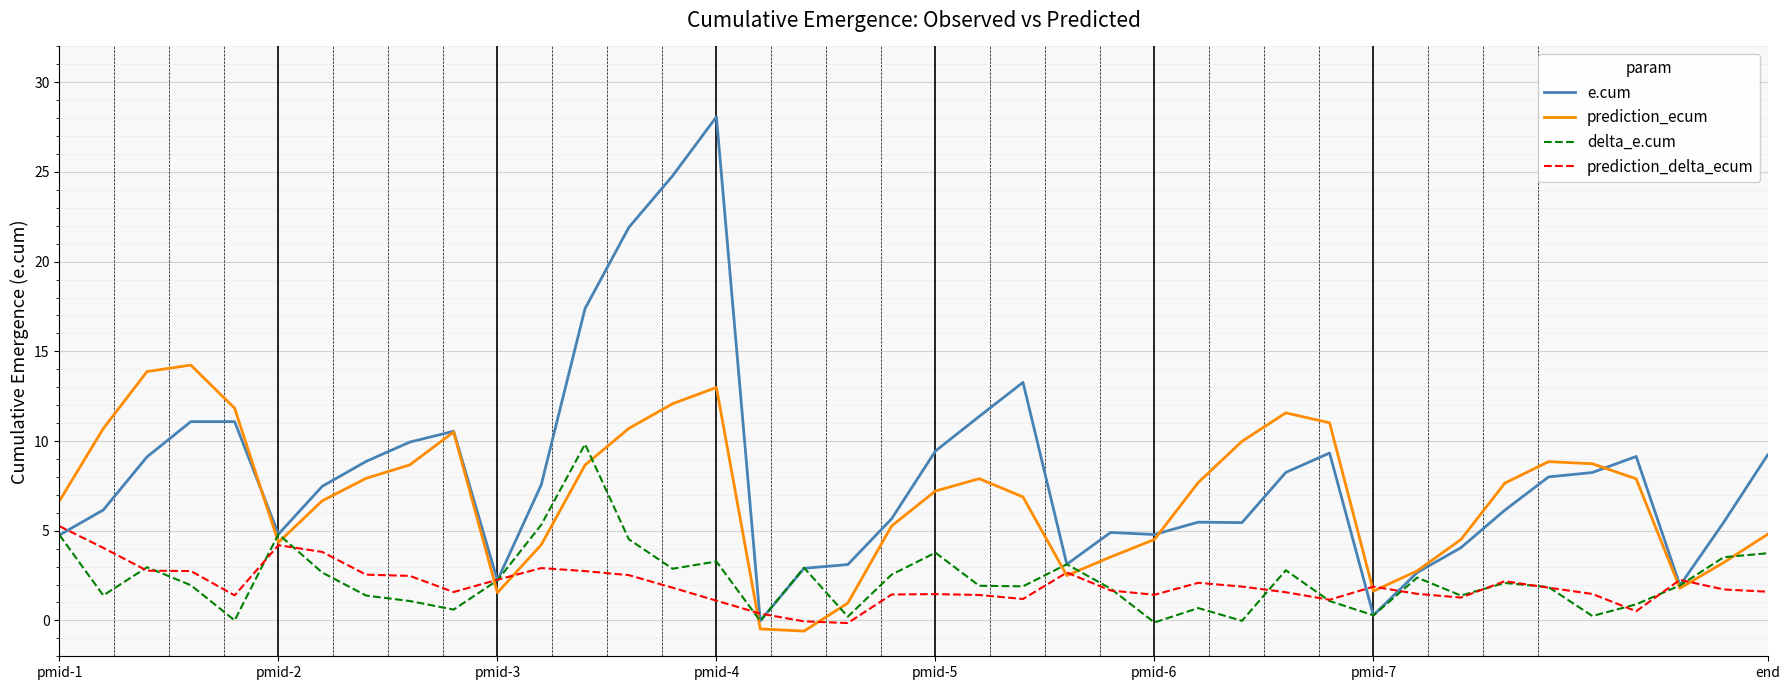

Which series has the widest spread of values?

e.cum